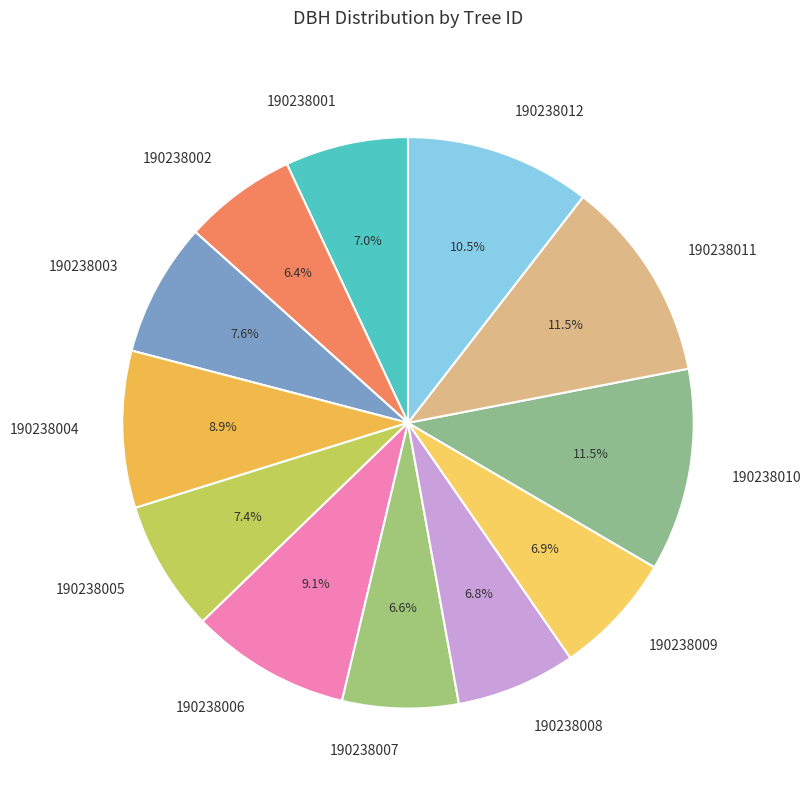

Does 190238005 account for over 50% of the chart?

No